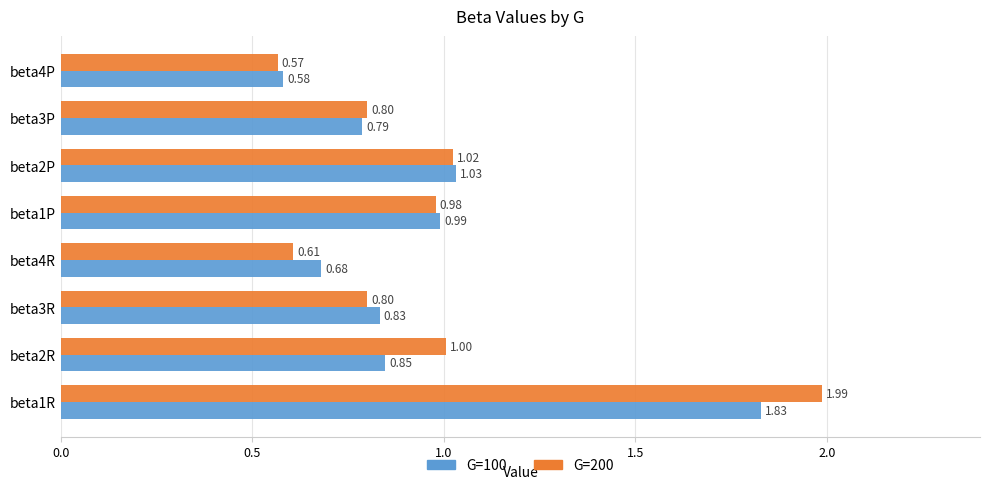

What is the total value across all series at beta4P?

1.1